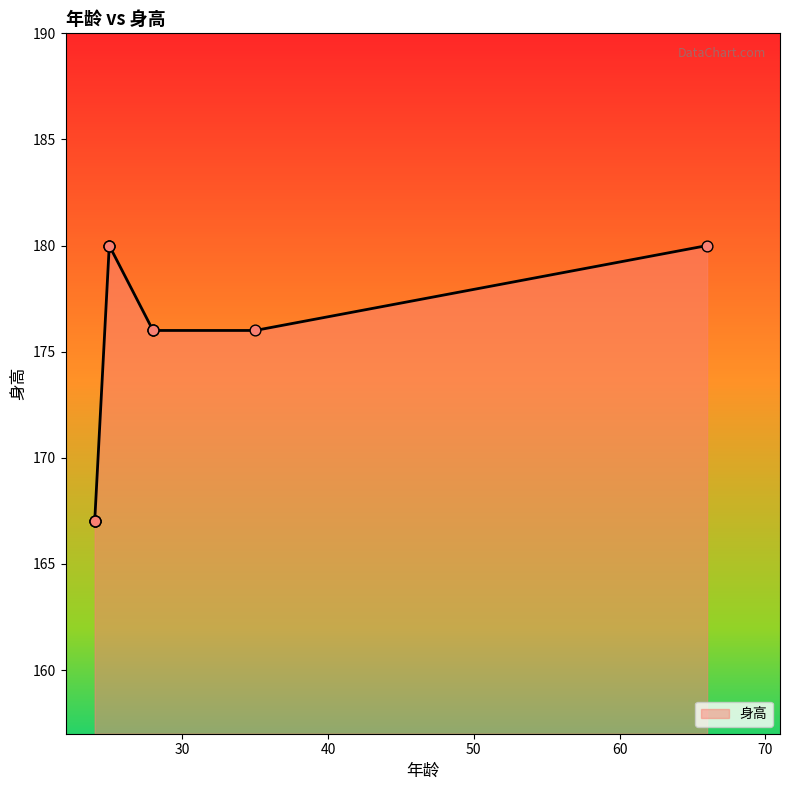

What is the ratio of the value at 25 to the value at 24?

1.1